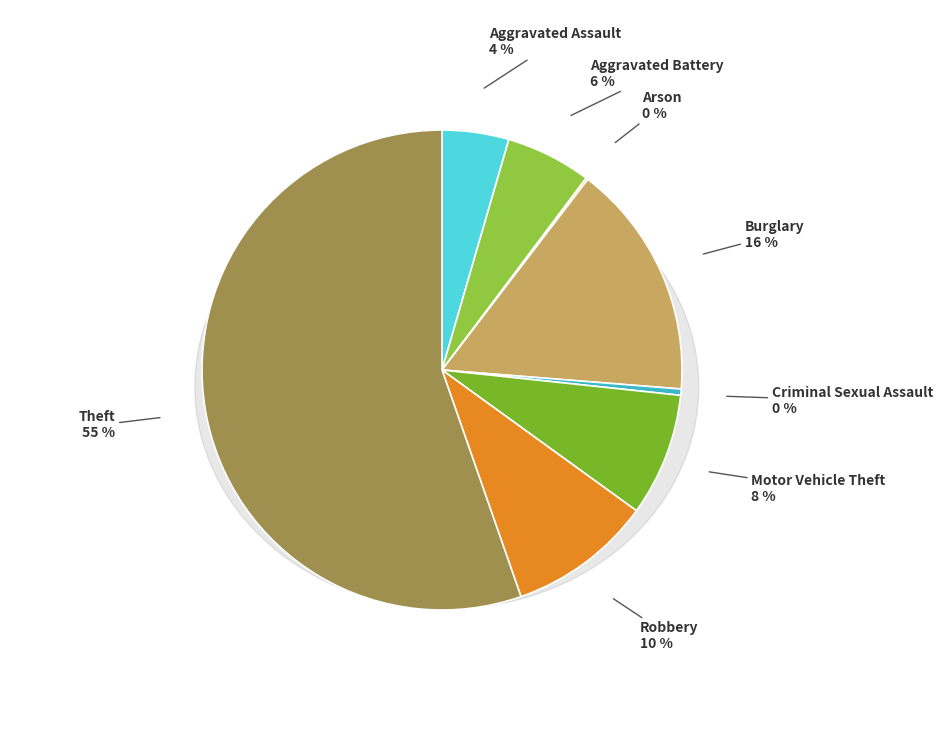

Count the number of slices in the pie.

8